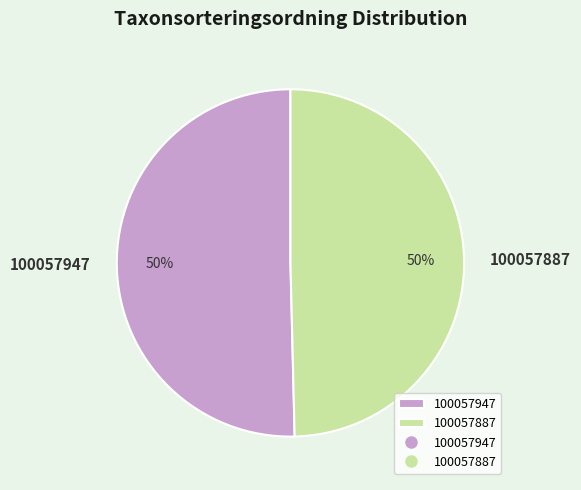

To the nearest percent, what is the combined percentage of 100057947 and 100057887?

100%